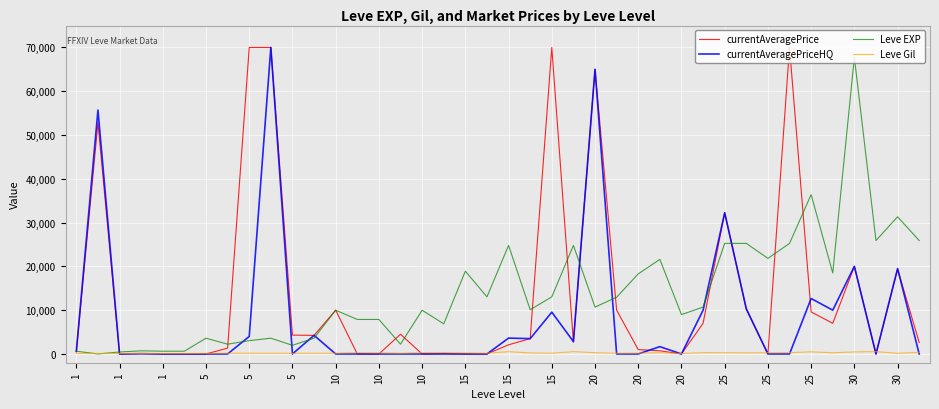

Rank the series by their maximum value, from lowest to highest.

Leve Gil, Leve EXP, currentAveragePrice, currentAveragePriceHQ